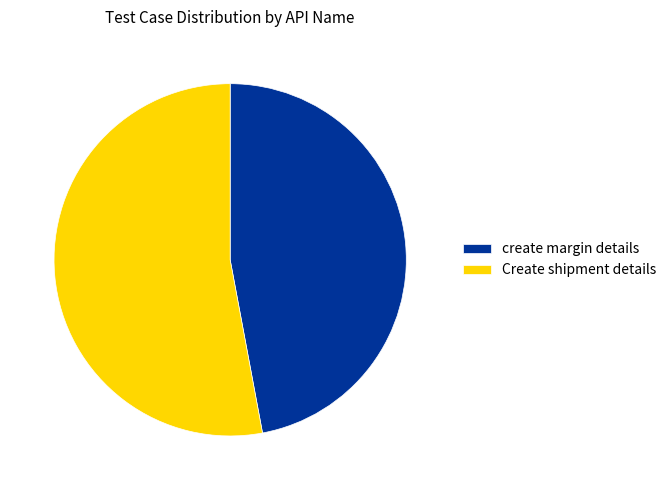

Rank the categories by value from highest to lowest.

Create shipment details, create margin details